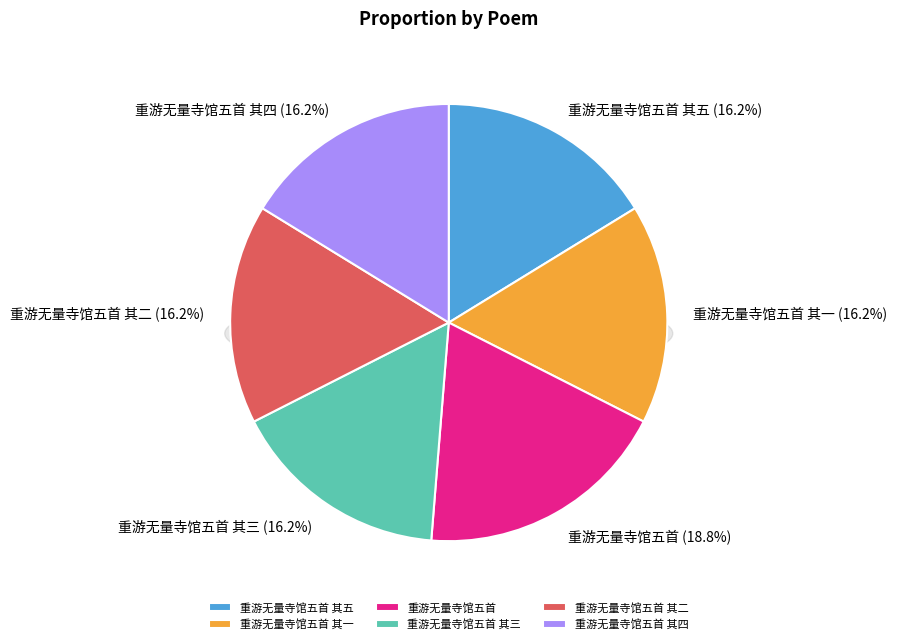

What percentage is the 重游无量寺馆五首 其一 slice, to the nearest percent?

16%